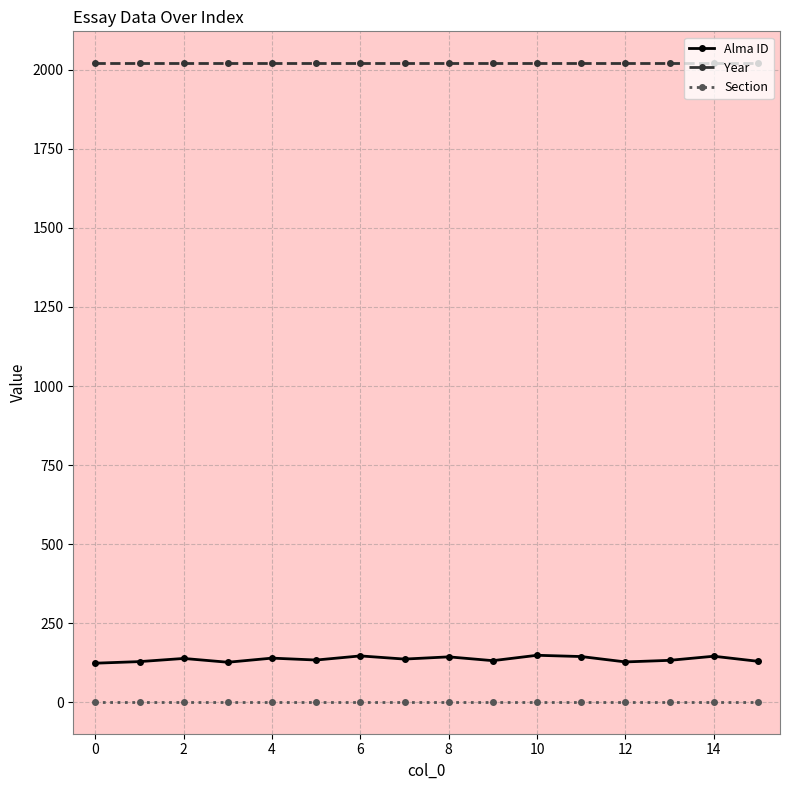

True or false: Alma ID and Year intersect in this chart.

False